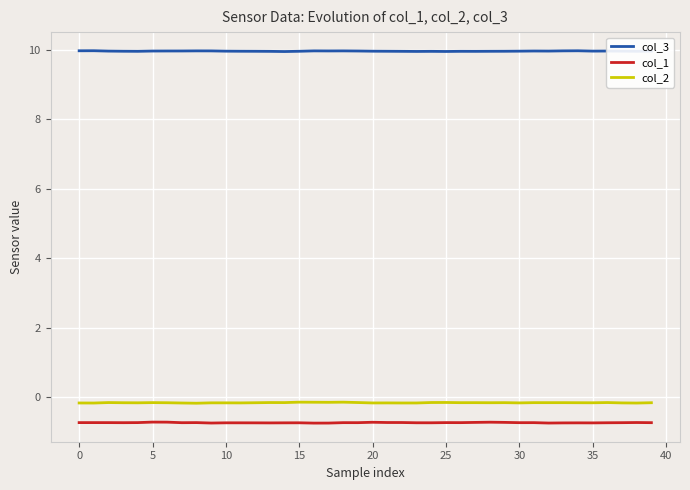

True or false: col_1 and col_2 cross at least once.

False